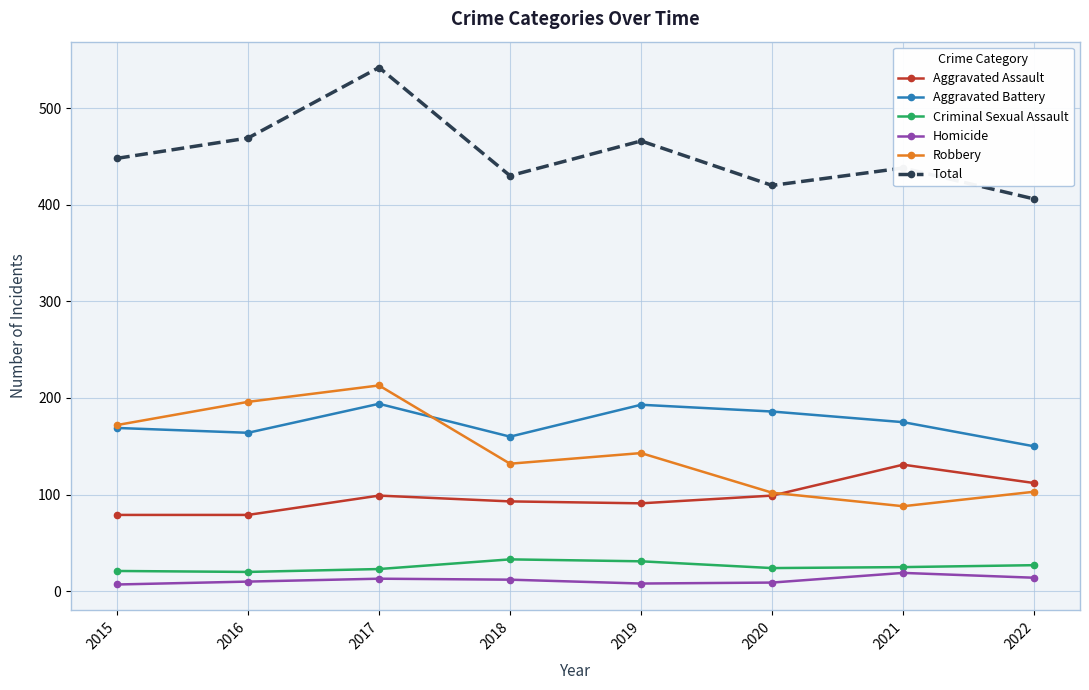

Between 2016 and 2022, which series saw the biggest shift?

Robbery